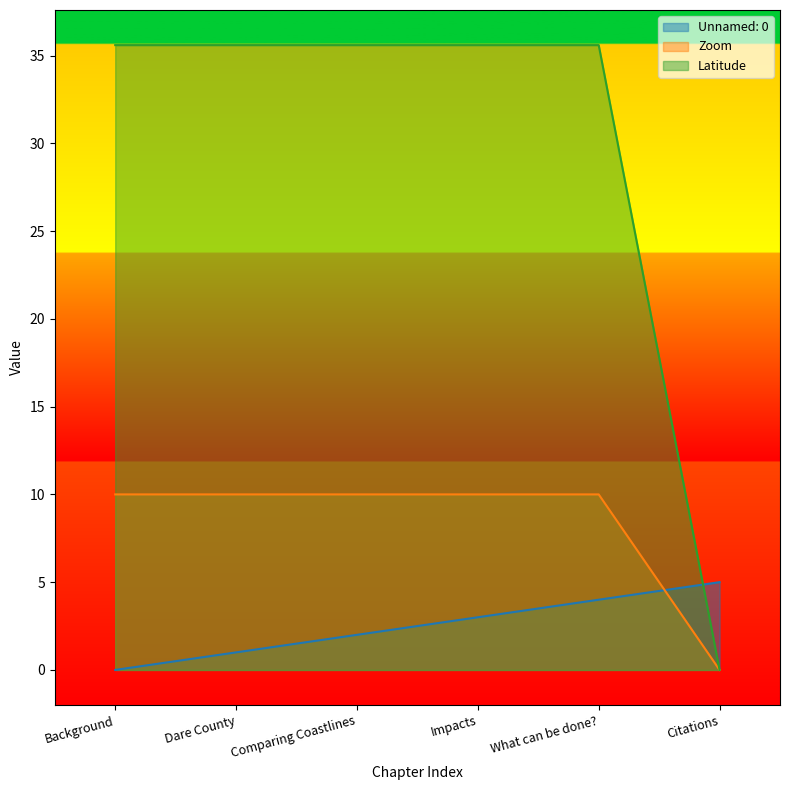

List the series in order of their peak value, lowest first.

Unnamed: 0, Zoom, Latitude